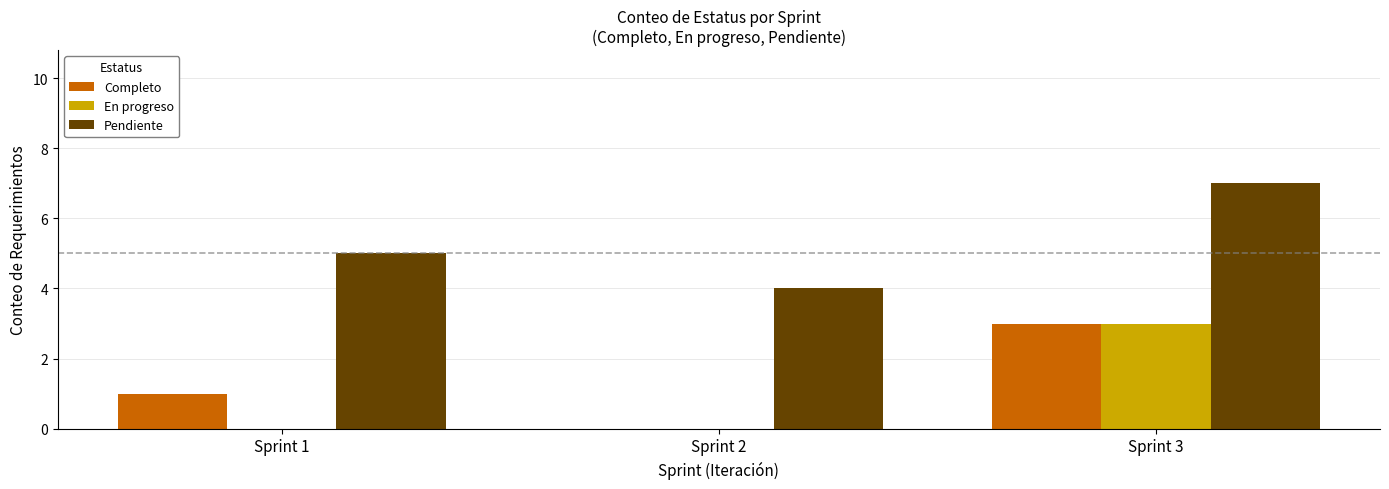

How many series are shown in this chart?

3